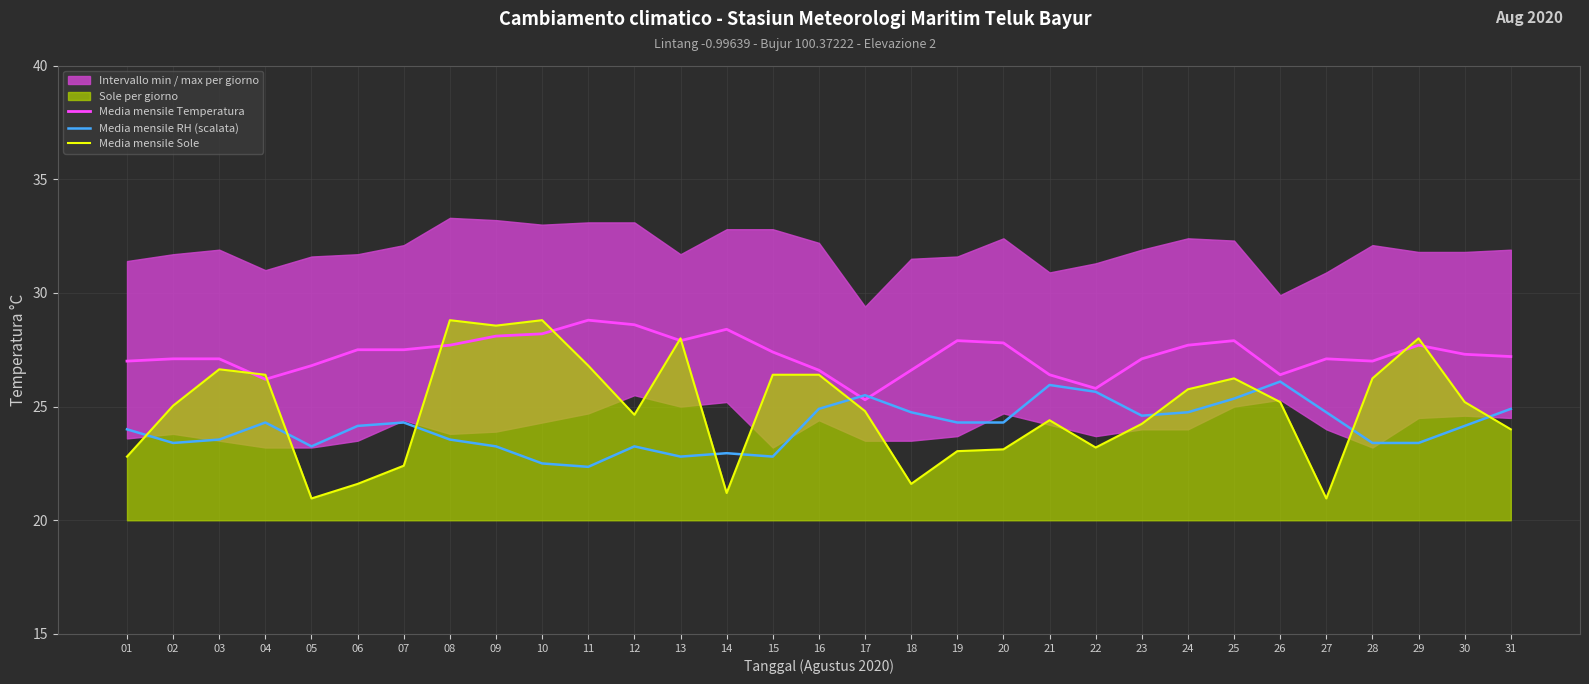

At which category does Media mensile Temperatura reach its first local peak?

11